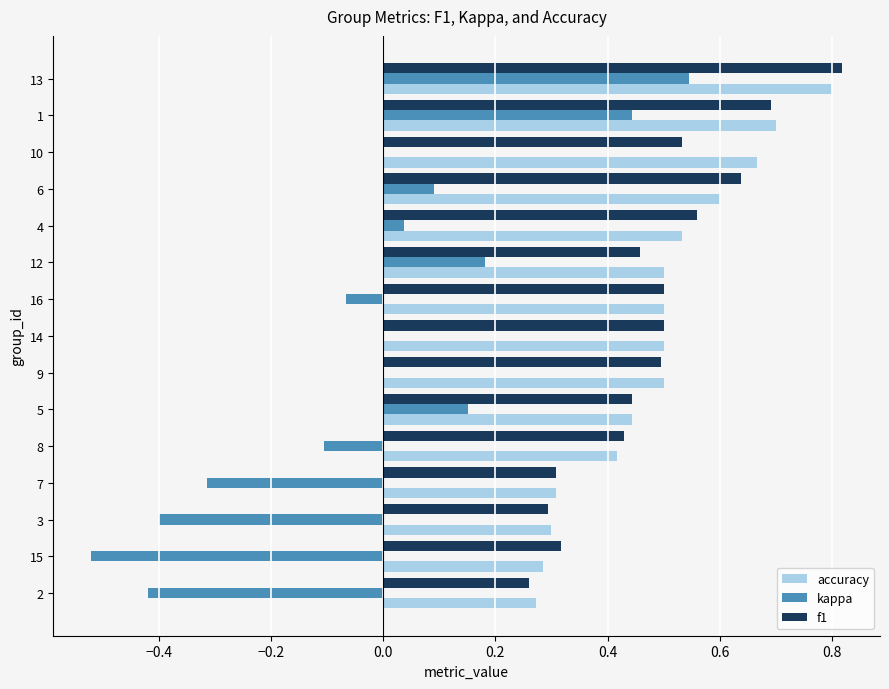

Is the value of kappa at 1 greater than the value of accuracy at 4?

No